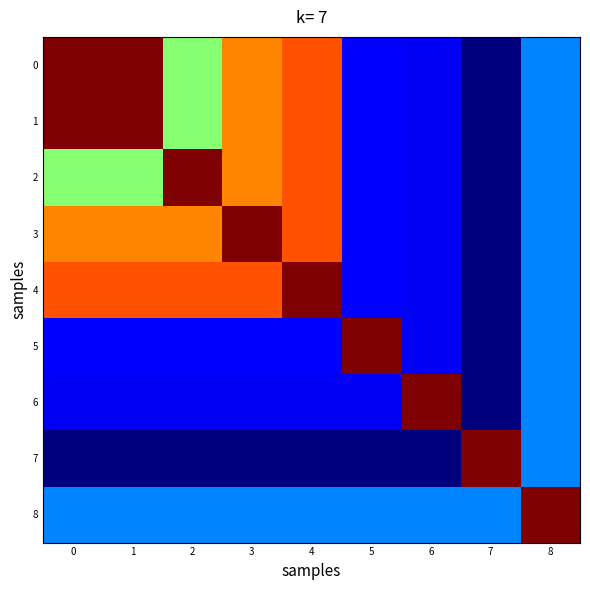

Reading right to left, extract all data points from this chart.

0: 8=13	7=3	6=7	5=8	4=35	3=33	2=23	1=42	0=42
1: 8=13	7=3	6=7	5=8	4=35	3=33	2=23	1=42	0=42
2: 8=13	7=3	6=7	5=8	4=35	3=33	2=42	1=23	0=23
3: 8=13	7=3	6=7	5=8	4=35	3=42	2=33	1=33	0=33
4: 8=13	7=3	6=7	5=8	4=42	3=35	2=35	1=35	0=35
5: 8=13	7=3	6=7	5=42	4=8	3=8	2=8	1=8	0=8
6: 8=13	7=3	6=42	5=7	4=7	3=7	2=7	1=7	0=7
7: 8=13	7=42	6=3	5=3	4=3	3=3	2=3	1=3	0=3
8: 8=42	7=13	6=13	5=13	4=13	3=13	2=13	1=13	0=13